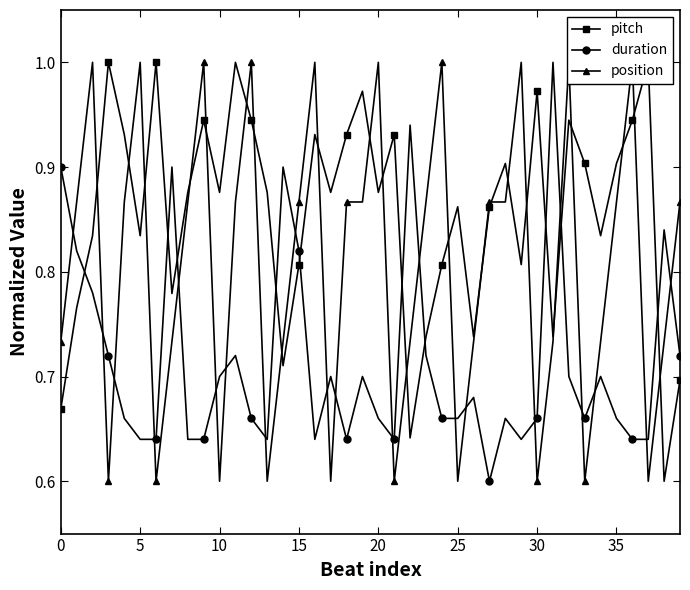

What is the spread (max minus min) of values at 13?

0.3